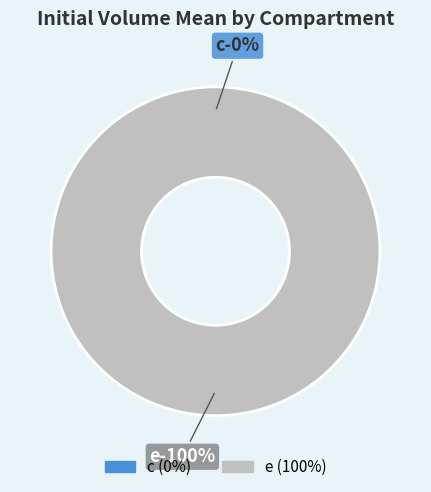

To the nearest percent, what is the difference between the largest and smallest slice percentages?

100%